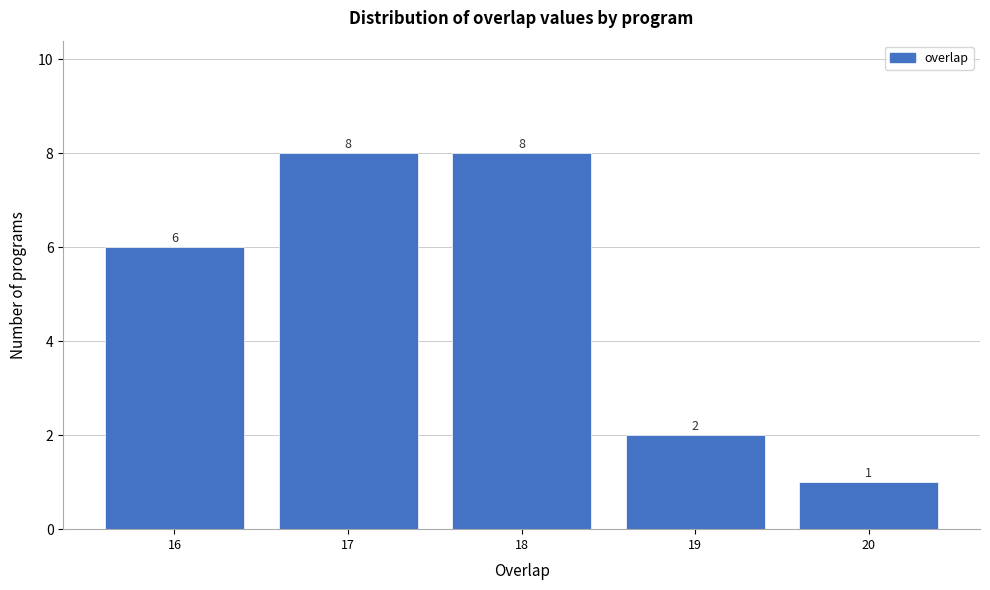

Reading right to left, what are all the values shown in this chart?

20=1	19=2	18=8	17=8	16=6